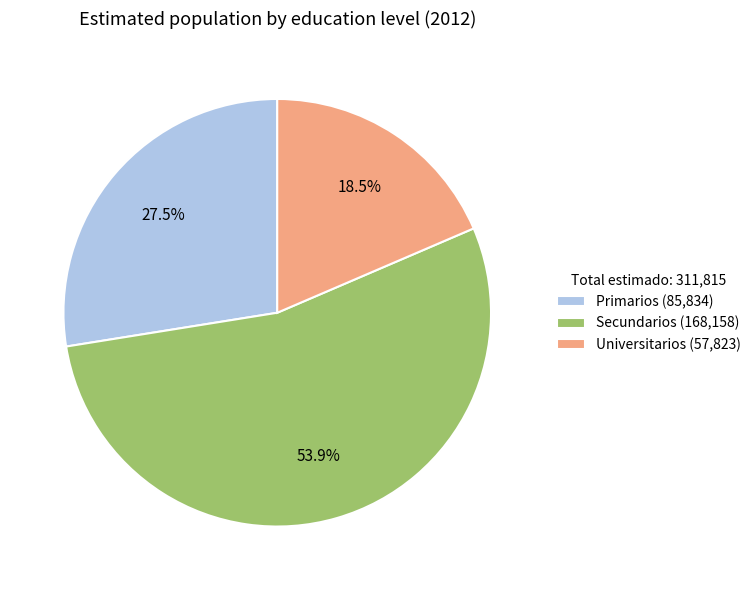

What is the majority slice?

Secundarios